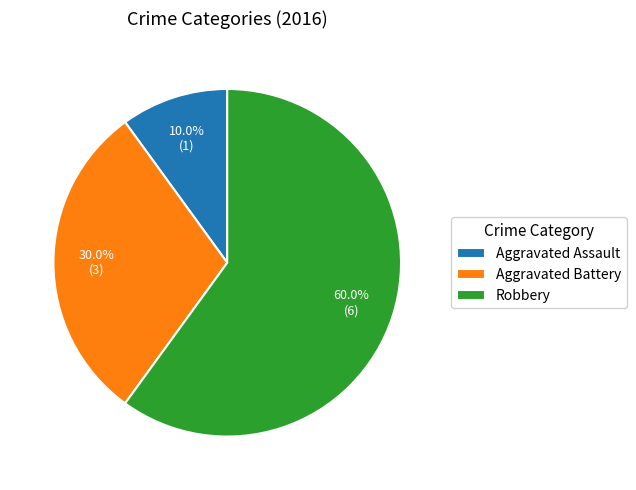

Rank the categories by value from highest to lowest.

Robbery, Aggravated Battery, Aggravated Assault